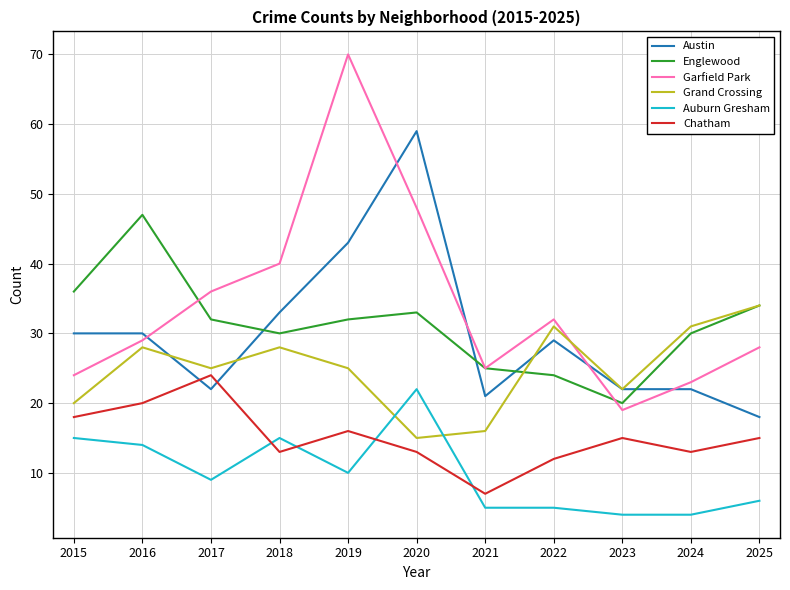

What is the greatest value displayed?

70